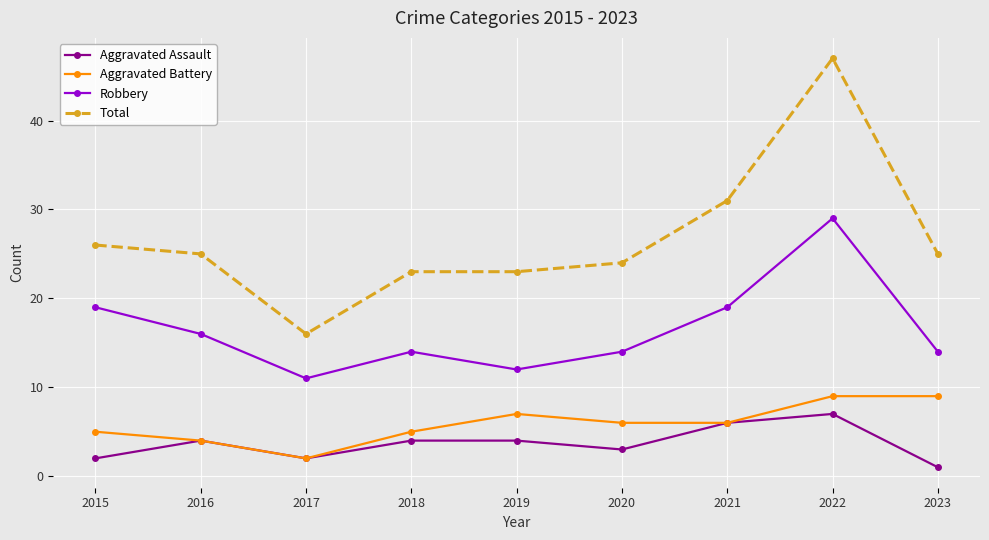

What is the value of the Robbery point at the 4th from the left?

14